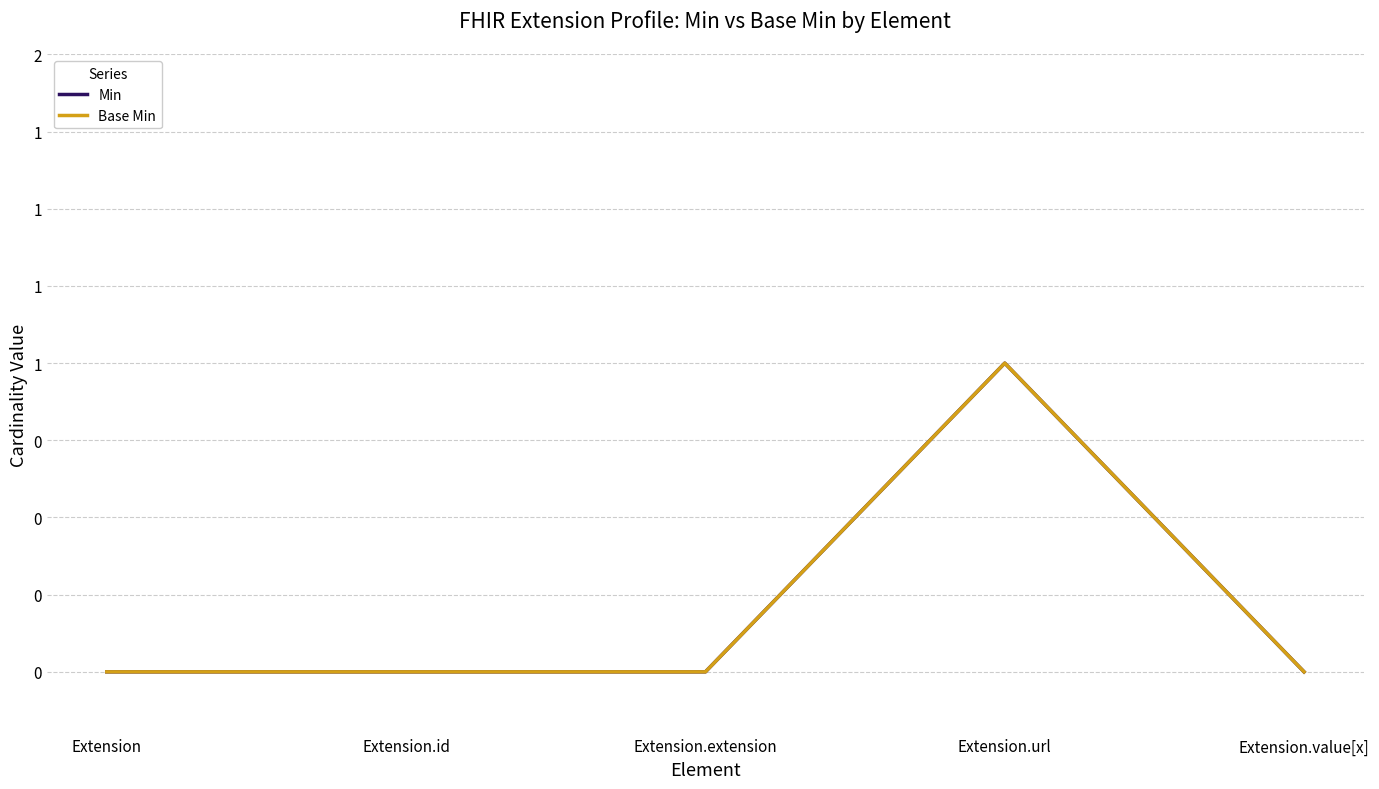

Is this an area chart (filled region under the line)?

No